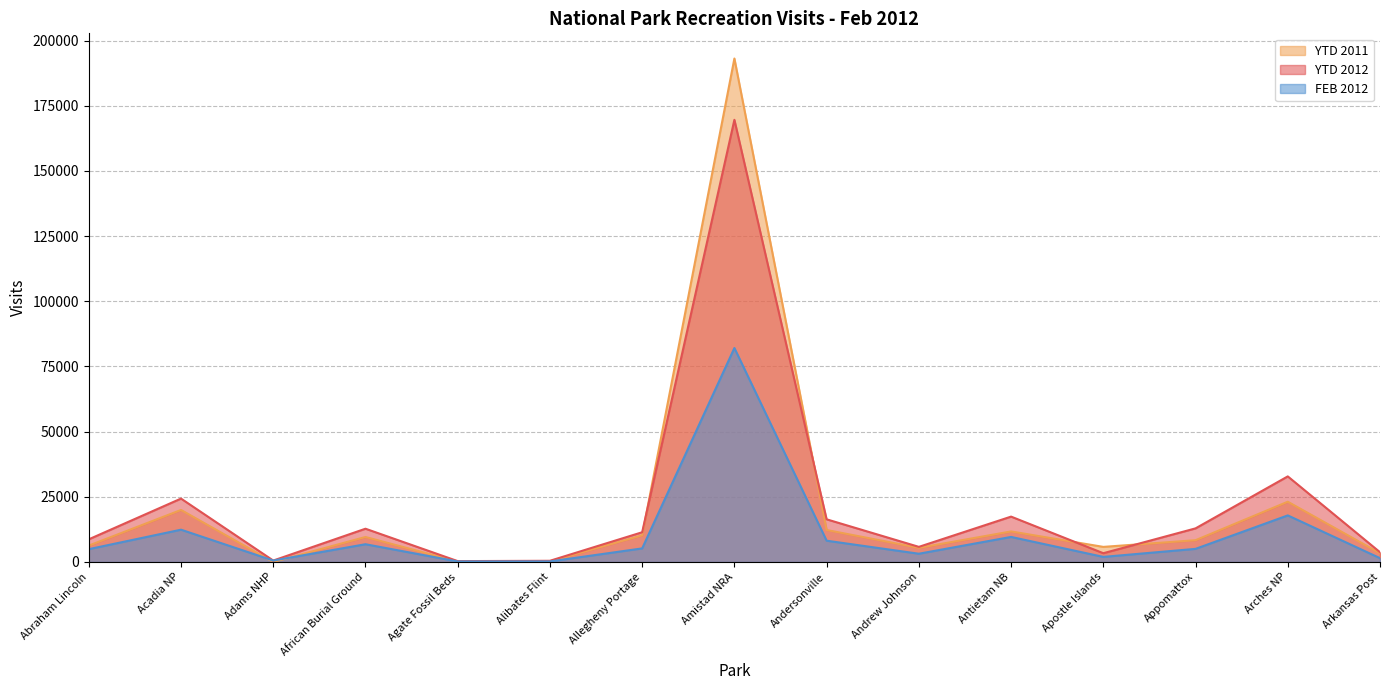

Which series changed the most between Andersonville and Appomattox?

YTD 2011